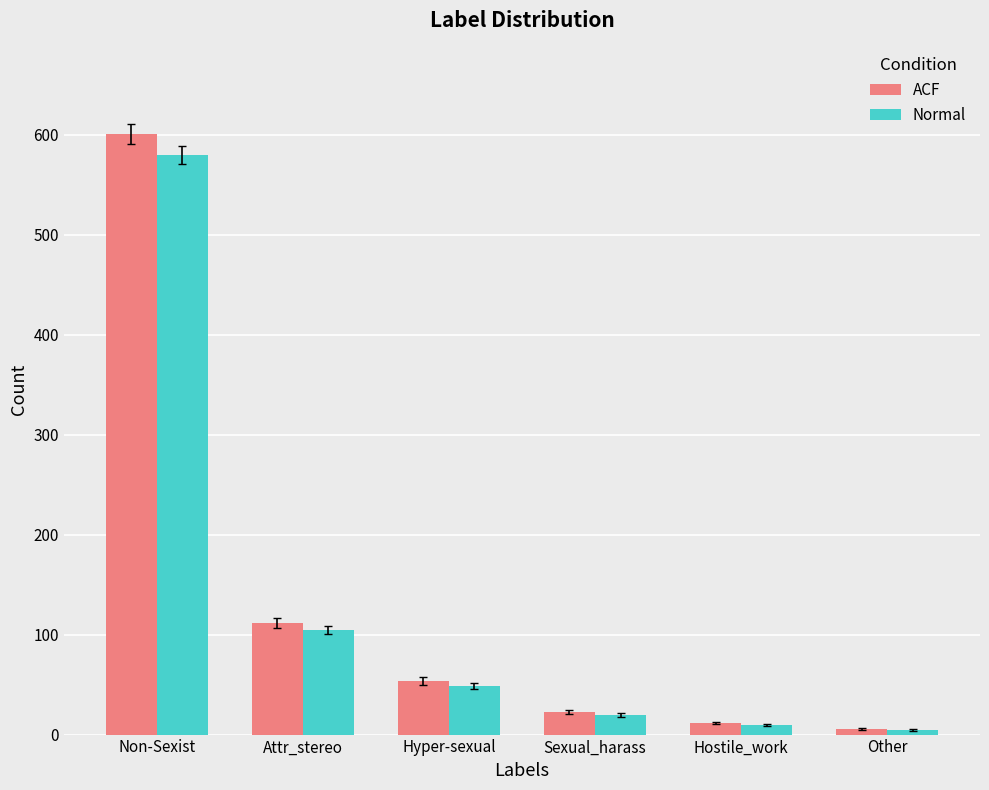

Rank the series by their average value, from highest to lowest.

ACF, Normal